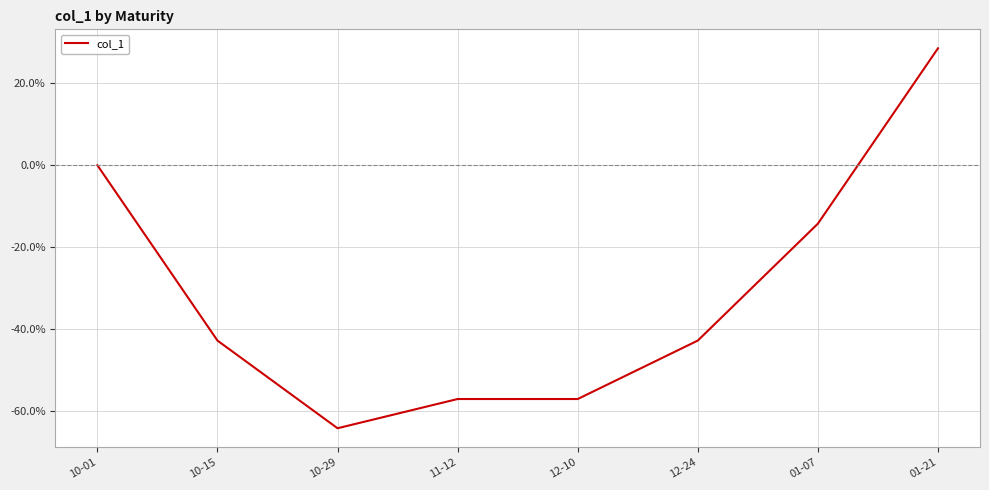

What position from the right is 01-07?

2